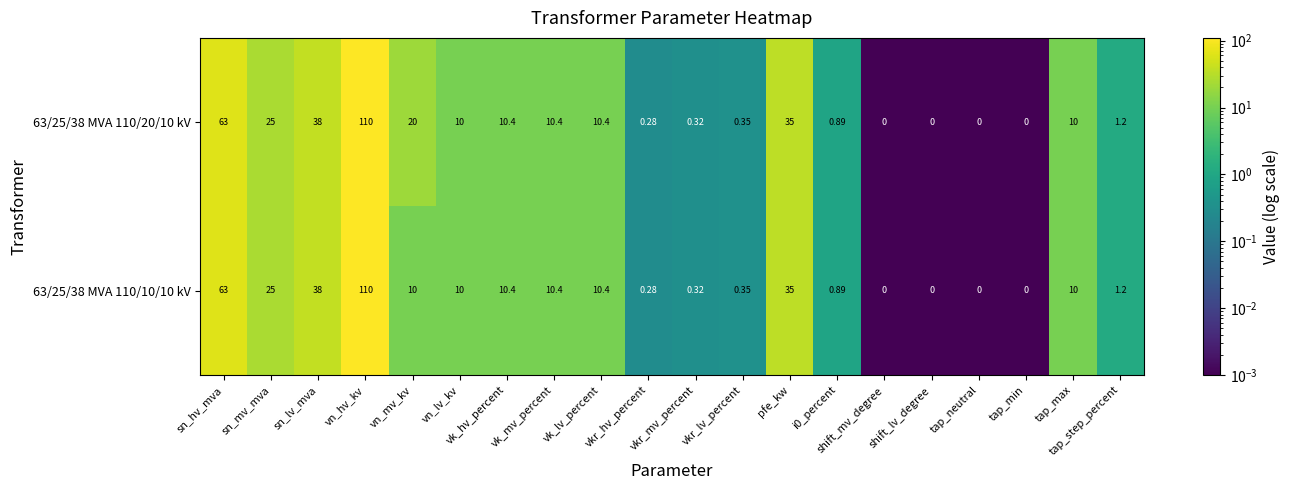

How many series are shown in this chart?

2